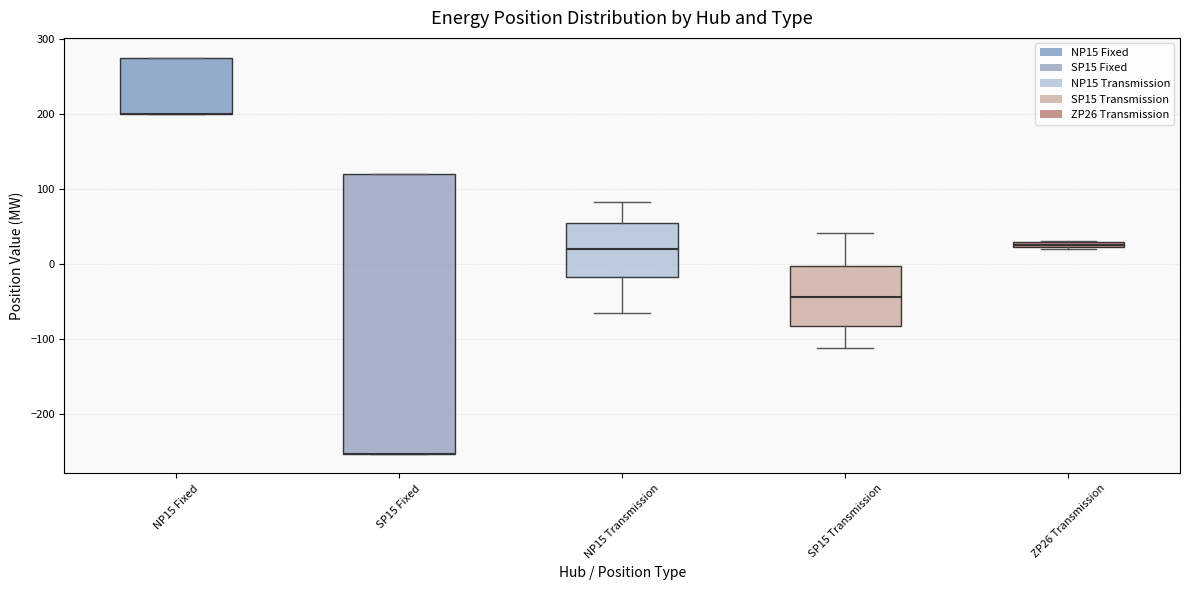

Which box is the tallest, from its lower edge to its upper edge?

SP15 Fixed